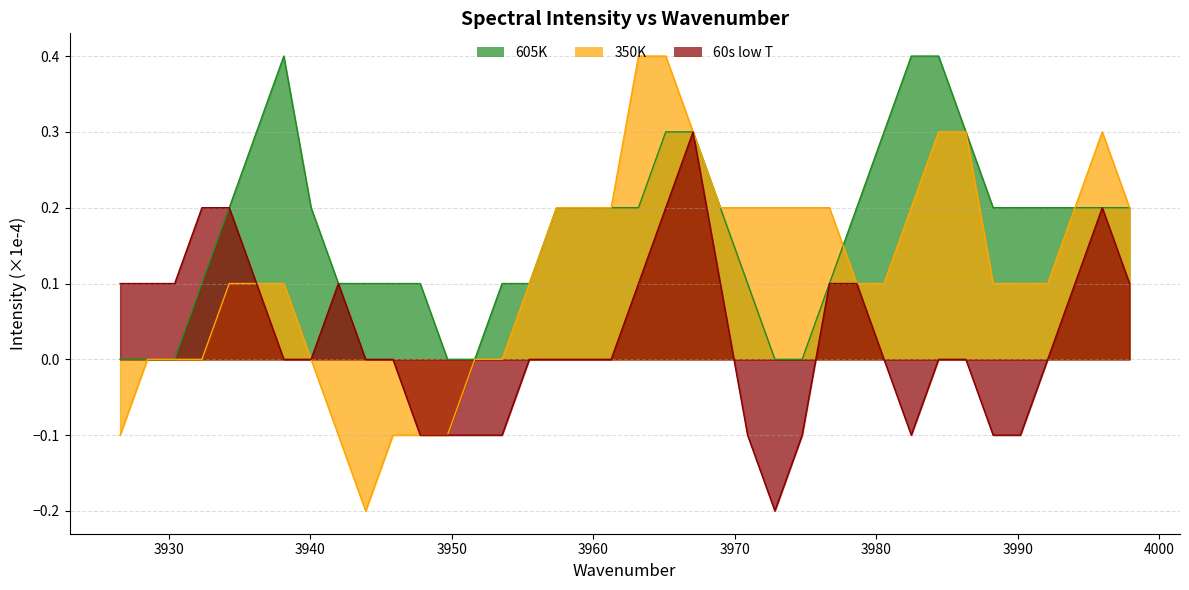

Which category has the lowest value in the 60s low T series?

3972.84272